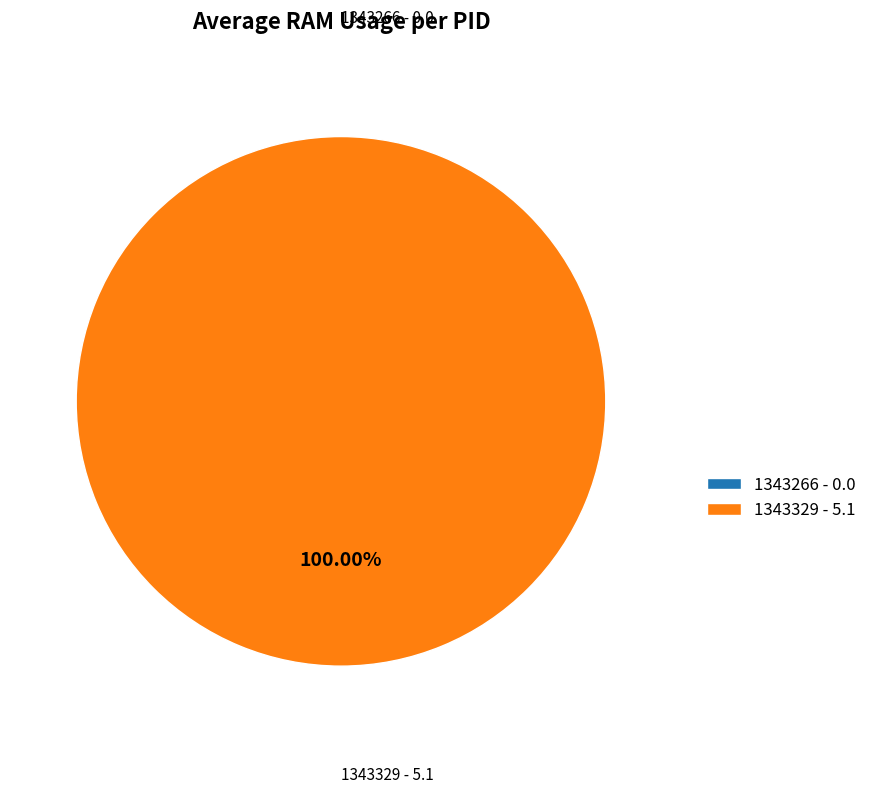

Is it true that 1343266 is 13% of the pie?

False